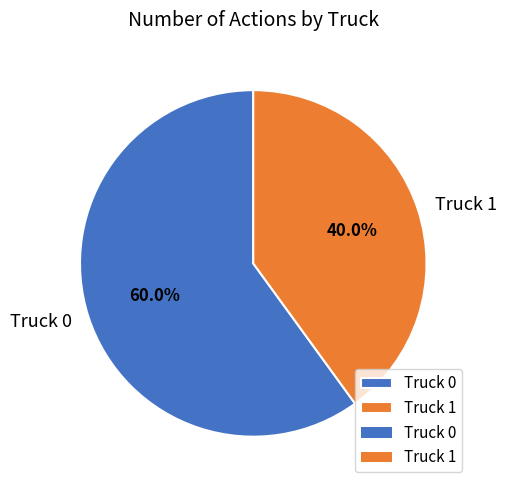

True or false: Truck 0 accounts for 48% of the total.

False